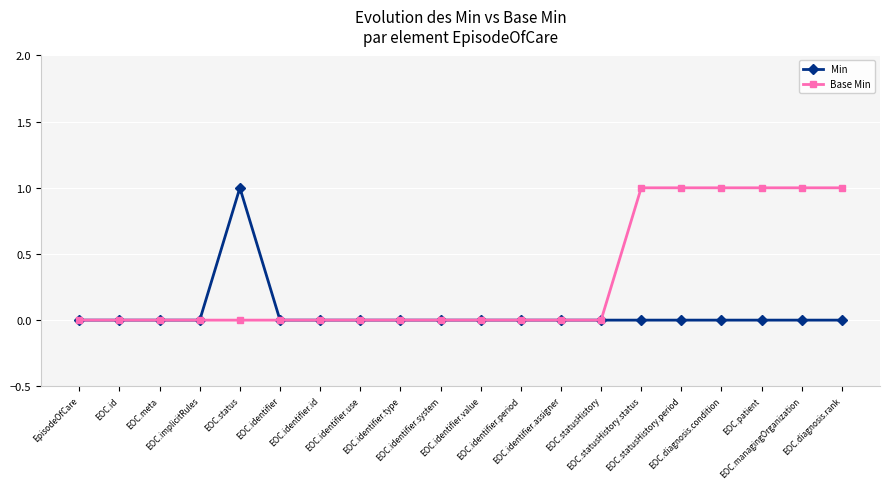

Is it true that Base Min equals 0 at EpisodeOfCare?

True